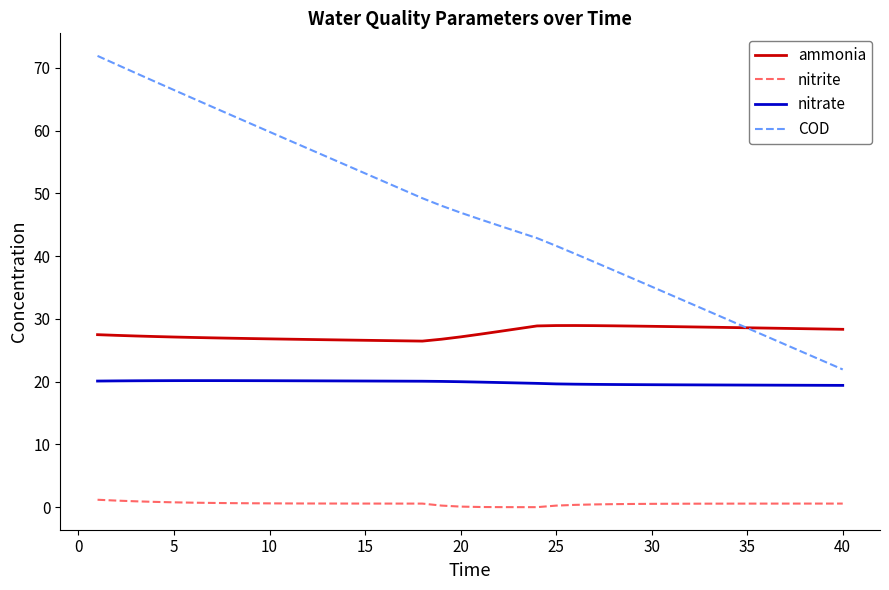

Which series has the largest total across all categories?

COD